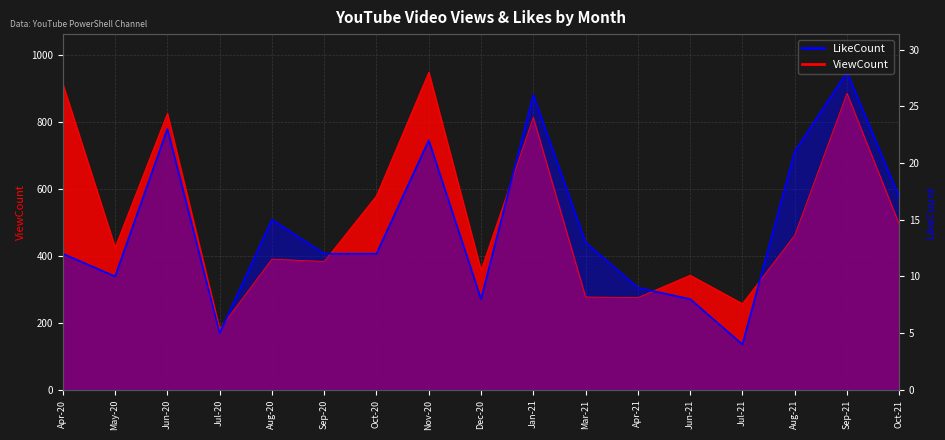

How many interior local valleys does the LikeCount series have?

4